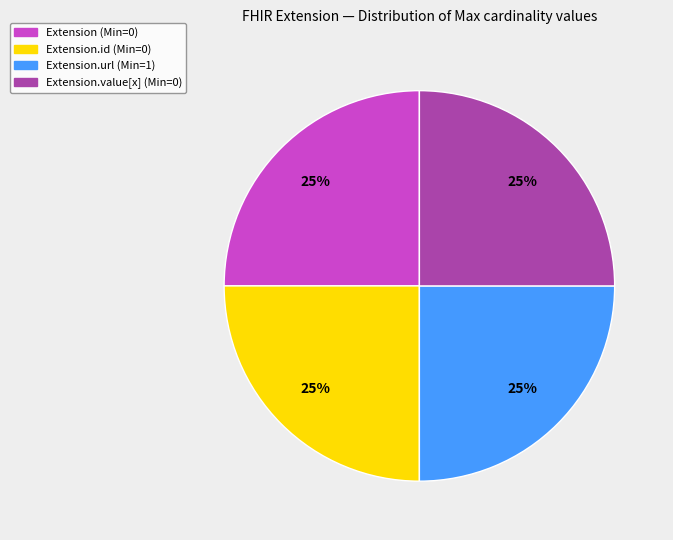

How many segments does this pie chart have?

4